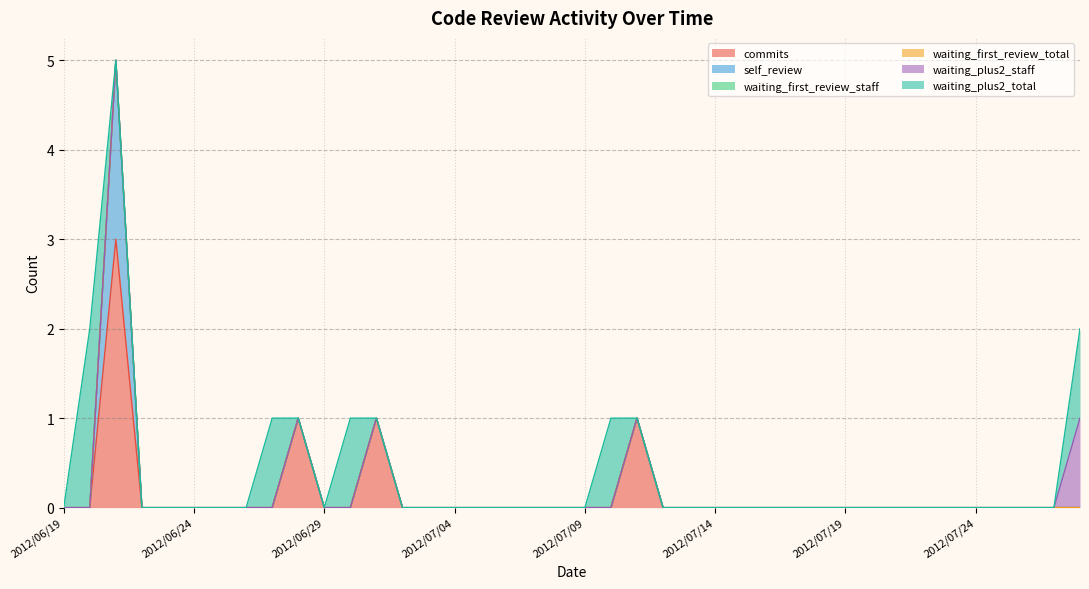

Count the commits values in the range 0 to 1.

39